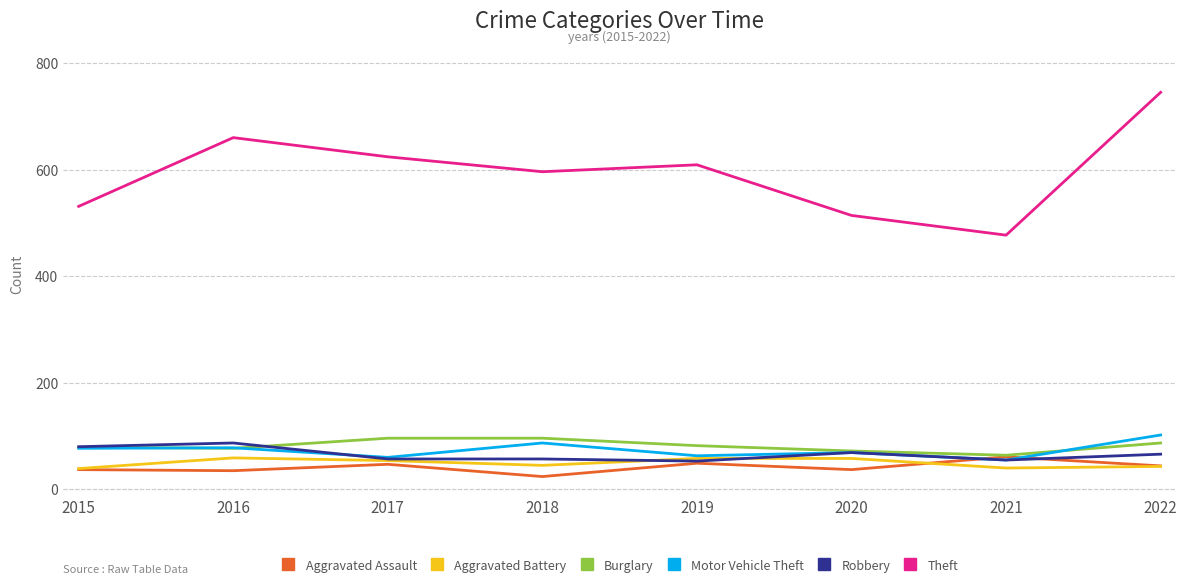

At which category is the sum across all series the highest?

2022